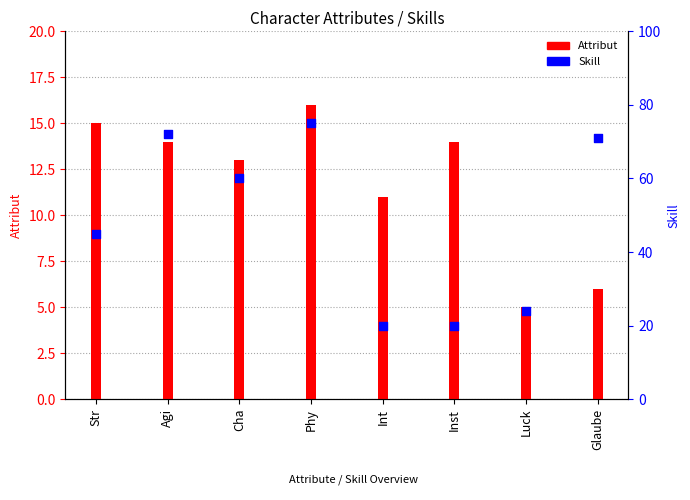

Is the value of Attribut at Cha greater than the value of Skill at Glaube?

No